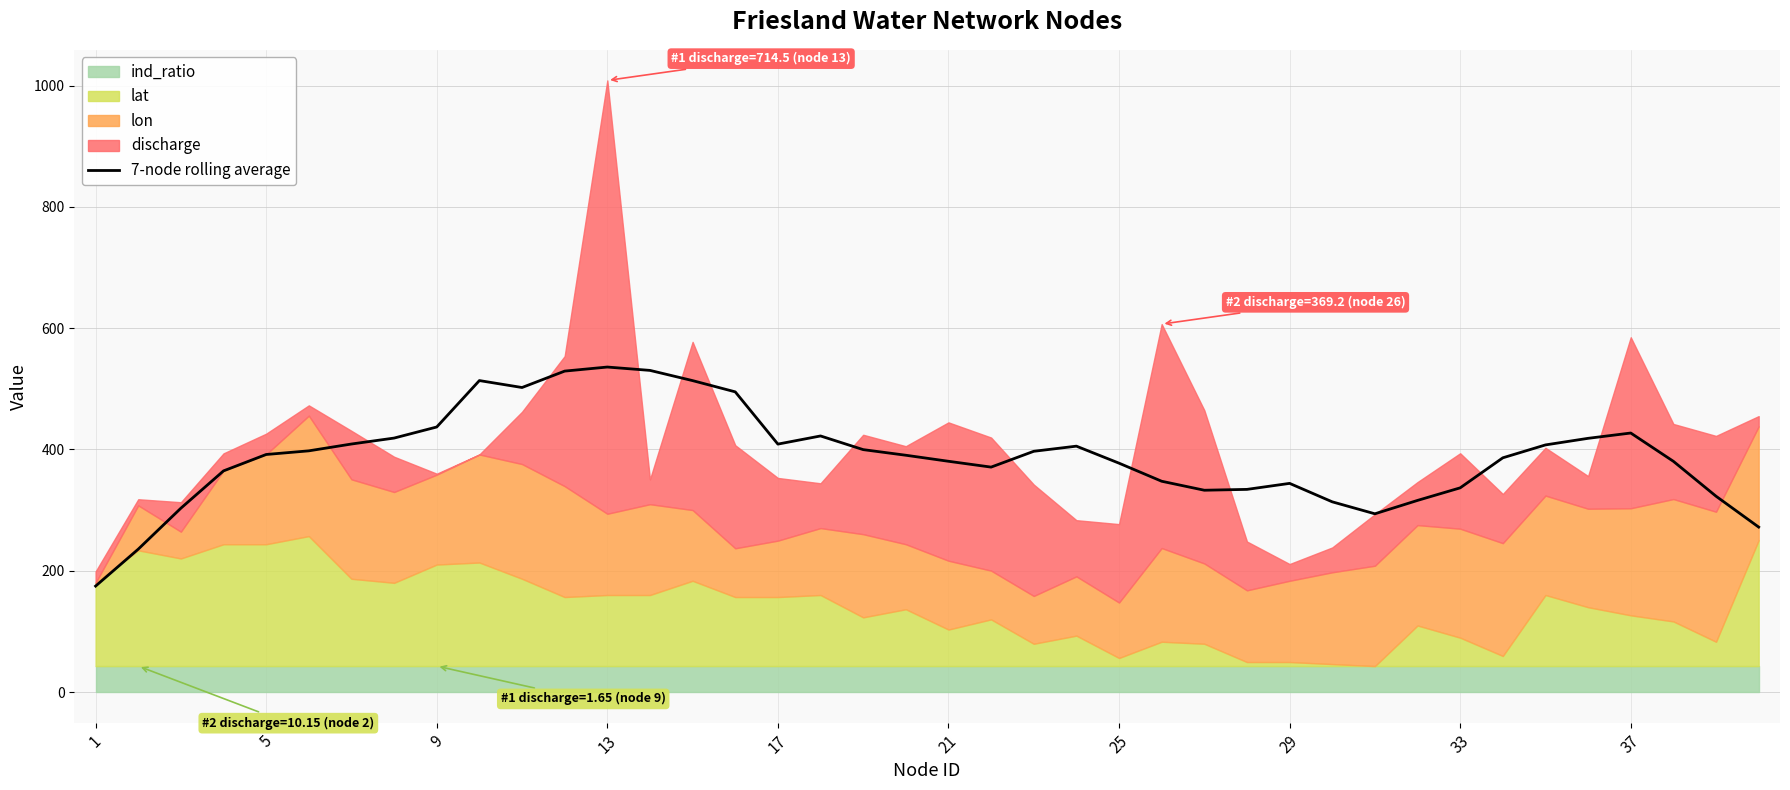

The value of 7-node rolling average at 13 is 536.0. True or false?

True